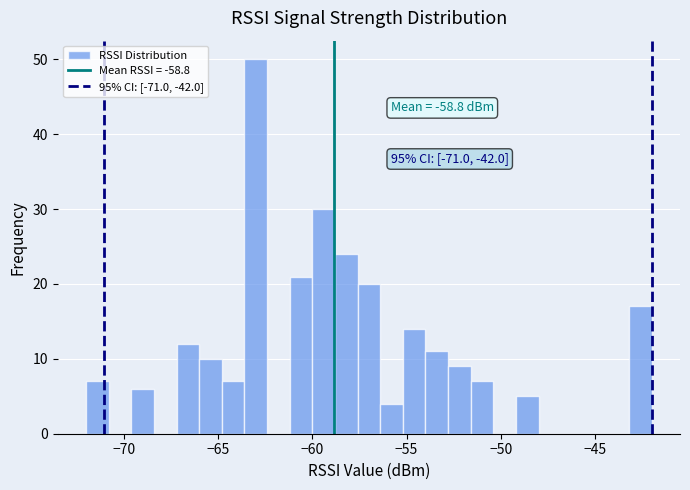

Around what value on the x-axis is the tallest bar? Give the approximate position of its centre, as read against the axis.

-63.0